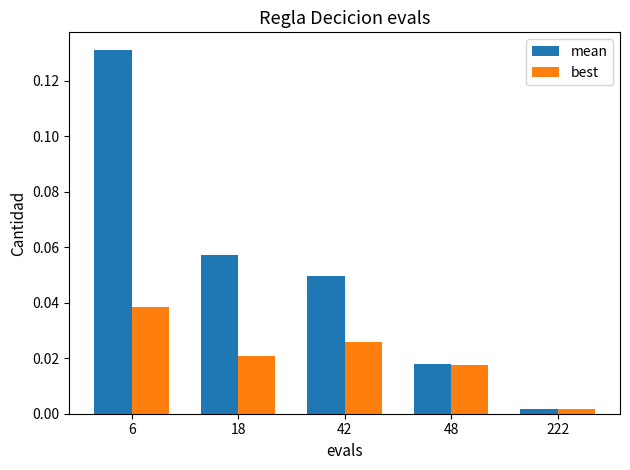

At which category does the chart reach its peak across all series?

6